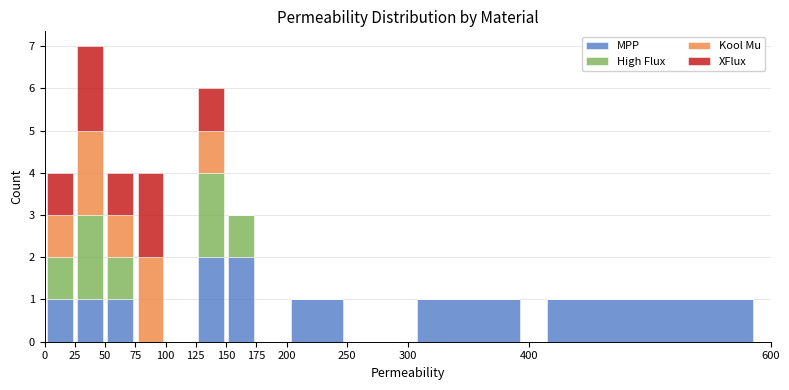

What is the total height of the stacked bar covering 150 to 175 on the x-axis? The values are not printed on the chart, so give them approximately, as read against the axis.

3